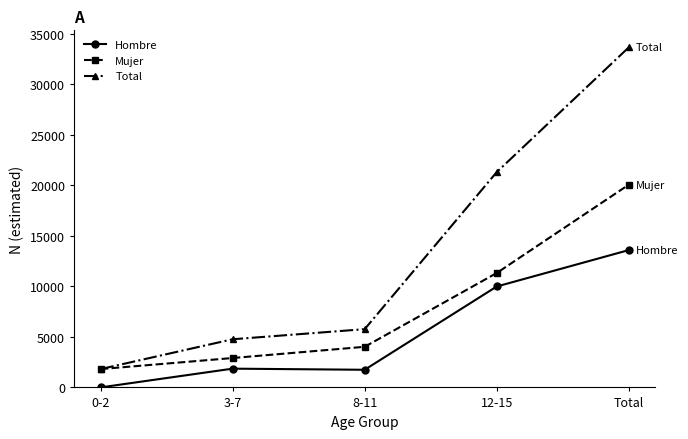

Is it true that Mujer equals 2907 at 3-7?

True